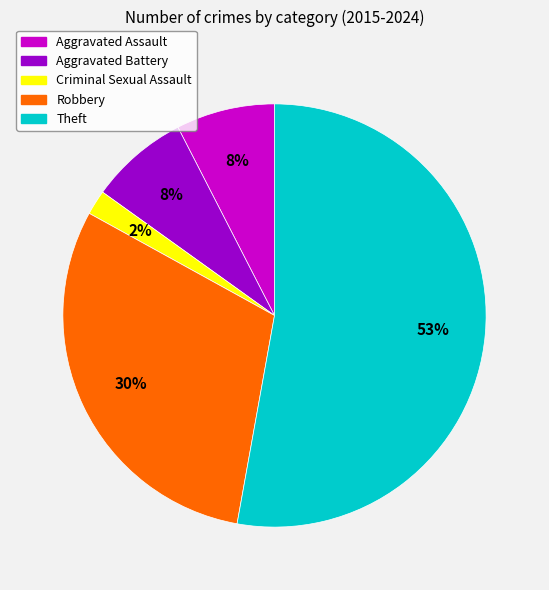

Combined, do Theft and Aggravated Battery account for over 50%?

Yes